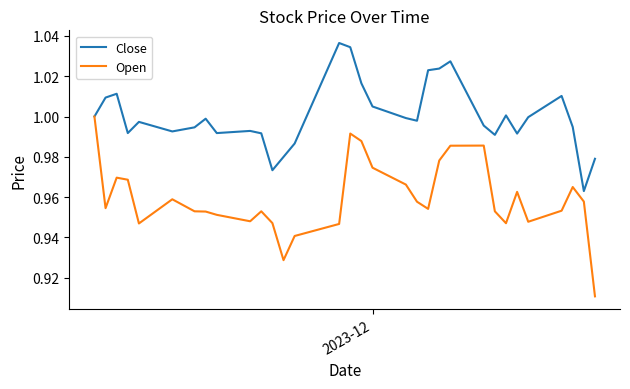

Which series has the largest total across all categories?

Close